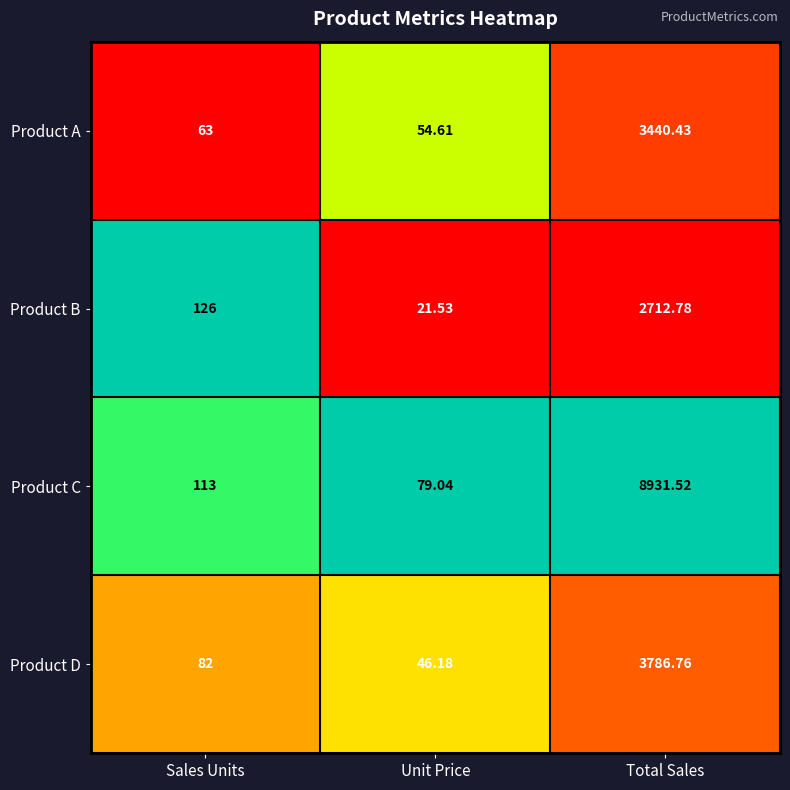

Where is Product C nearest to the value 4505?

Sales Units